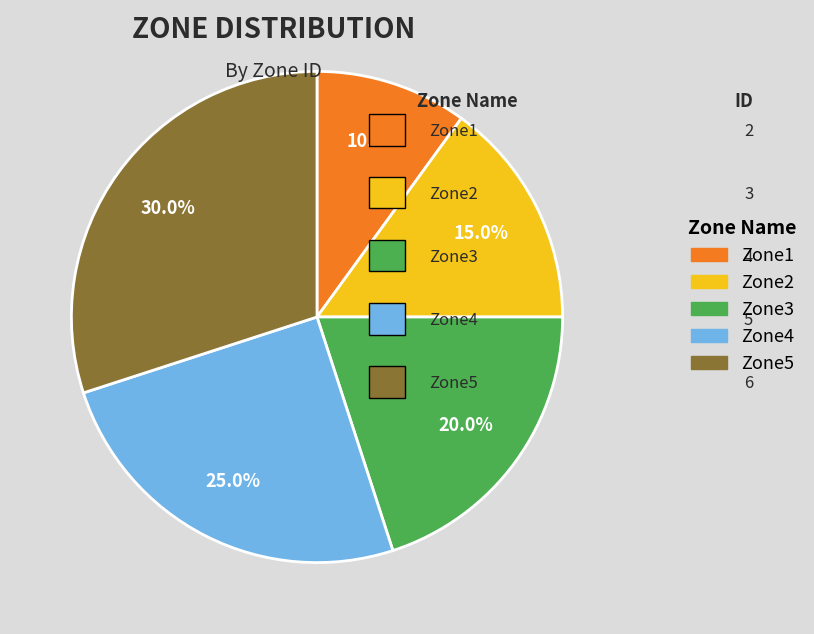

Combined, what portion of the pie is Zone3 and Zone4?

45.0%